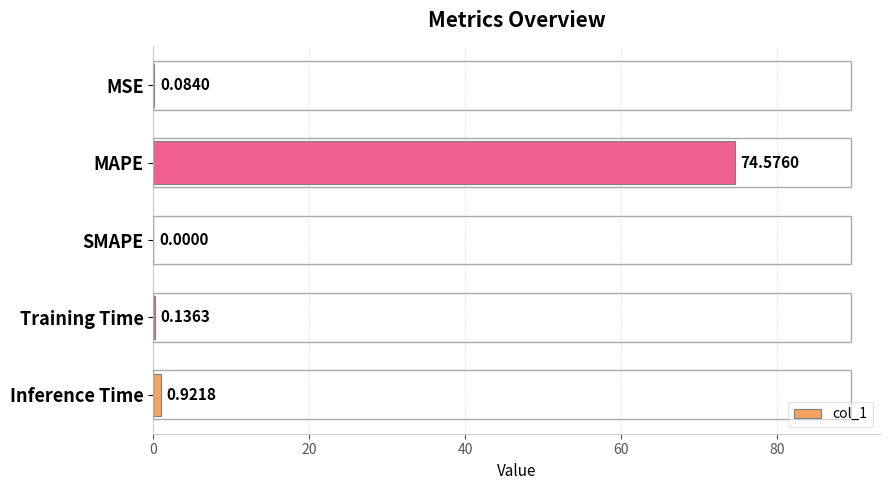

Are the bars horizontal?

Yes